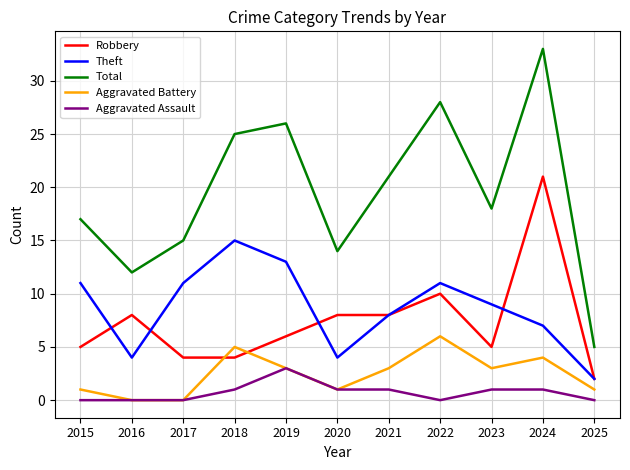

How many Aggravated Assault values are between 0 and 1?

10